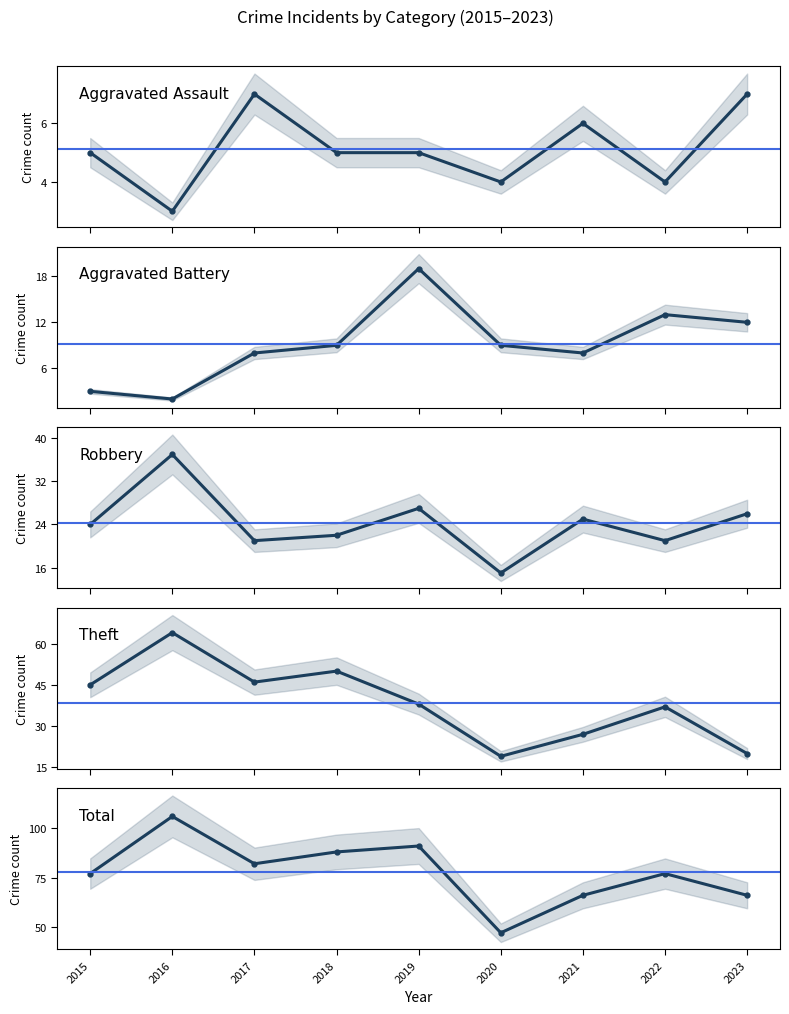

What is the maximum value for Robbery?

37